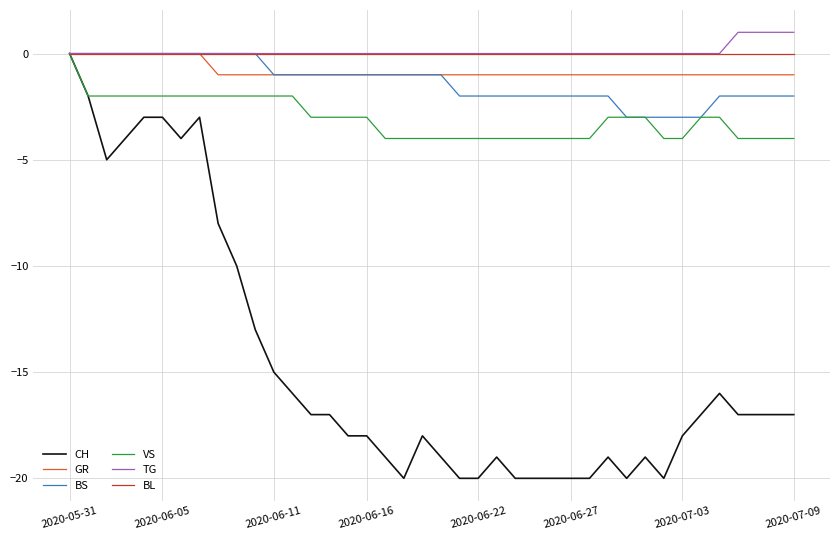

What is the sum of all GR values?

-32